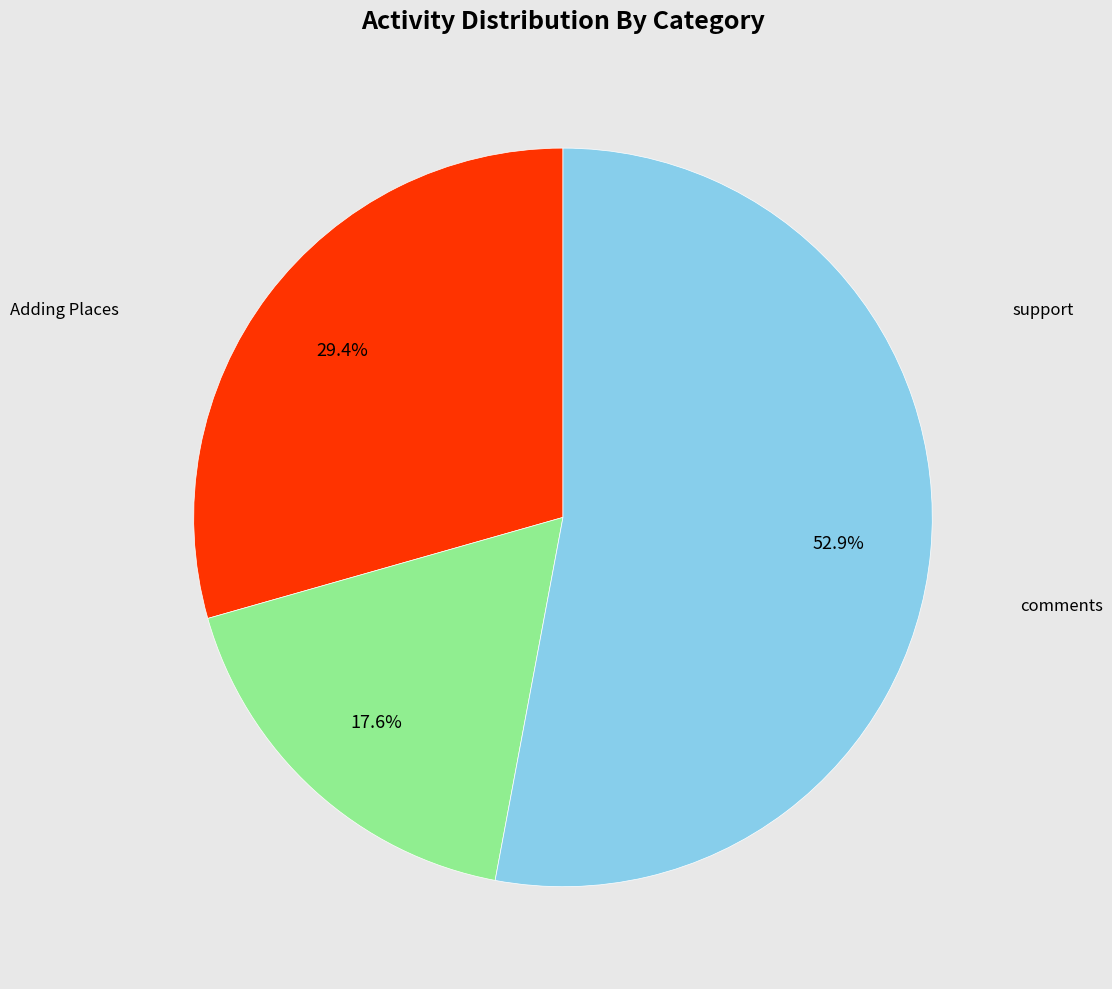

Between support and Adding Places, which is larger?

Adding Places